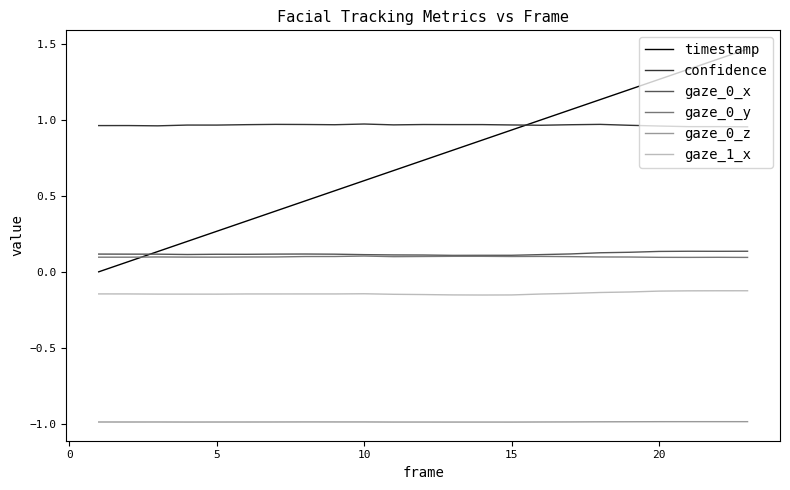

True or false: gaze_0_z and gaze_0_y intersect in this chart.

False